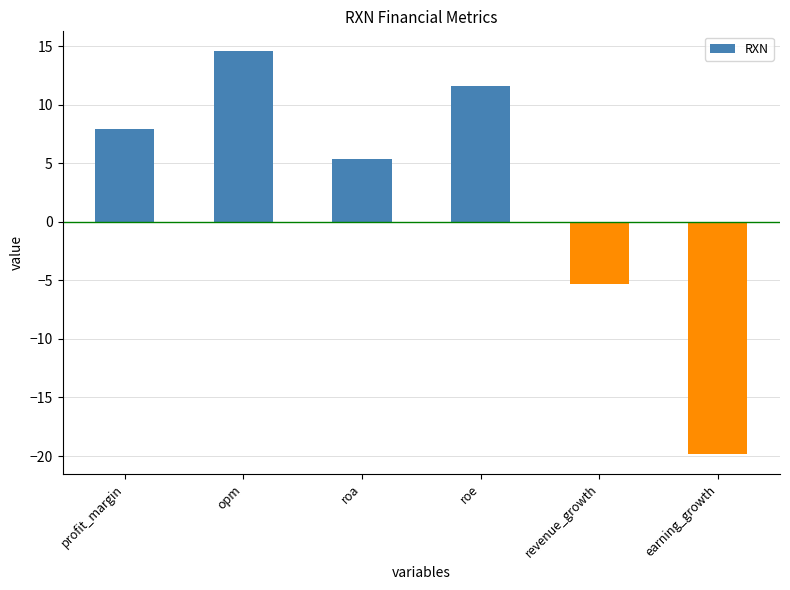

What value does the data have at revenue_growth?

-5.3